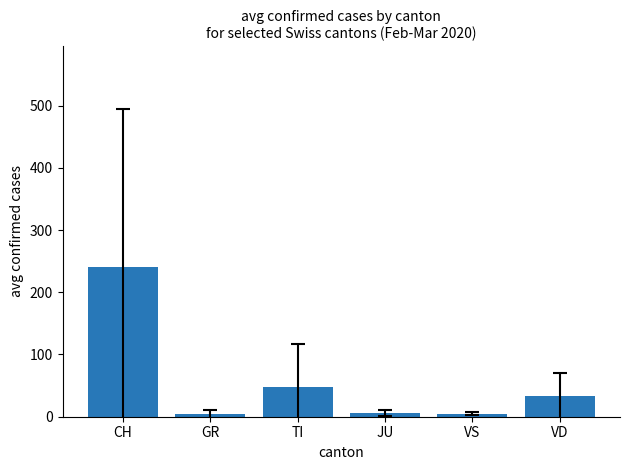

What is the smallest value displayed?

4.0